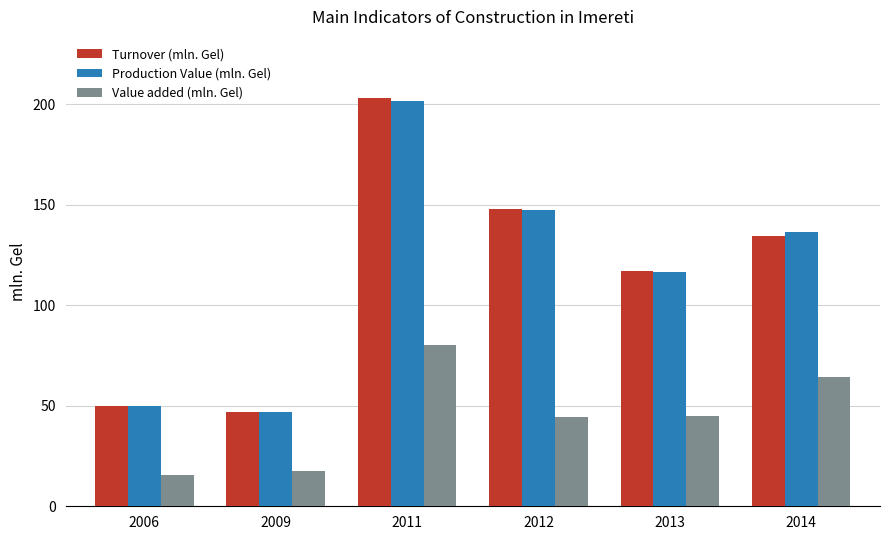

What is the sum of the Turnover (mln. Gel) values at 2009 and 2011?

250.0